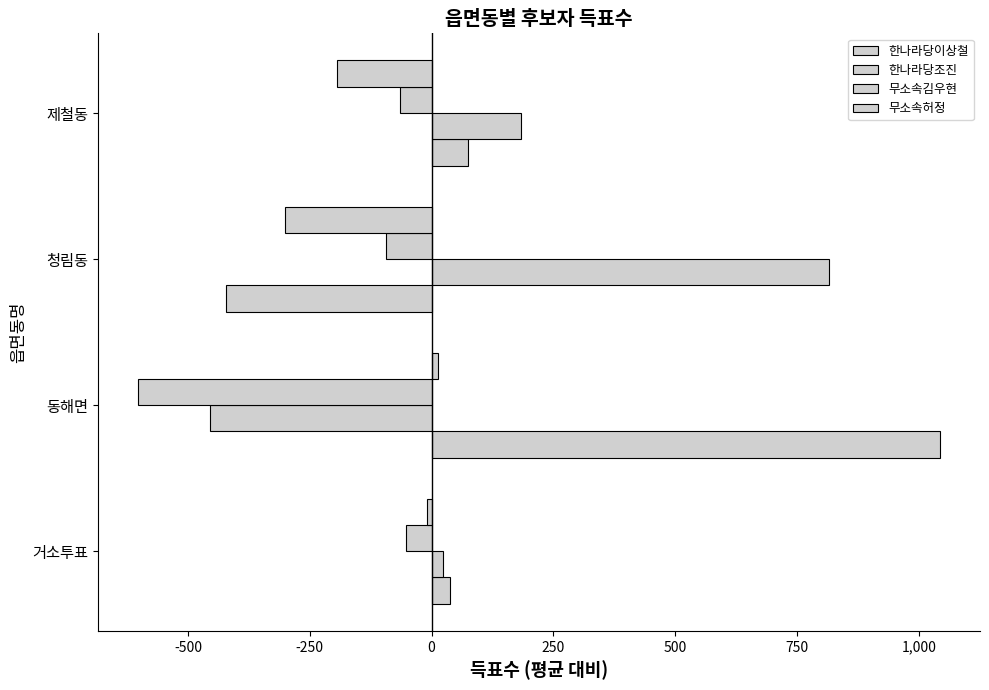

How many categories are shown in the chart?

4